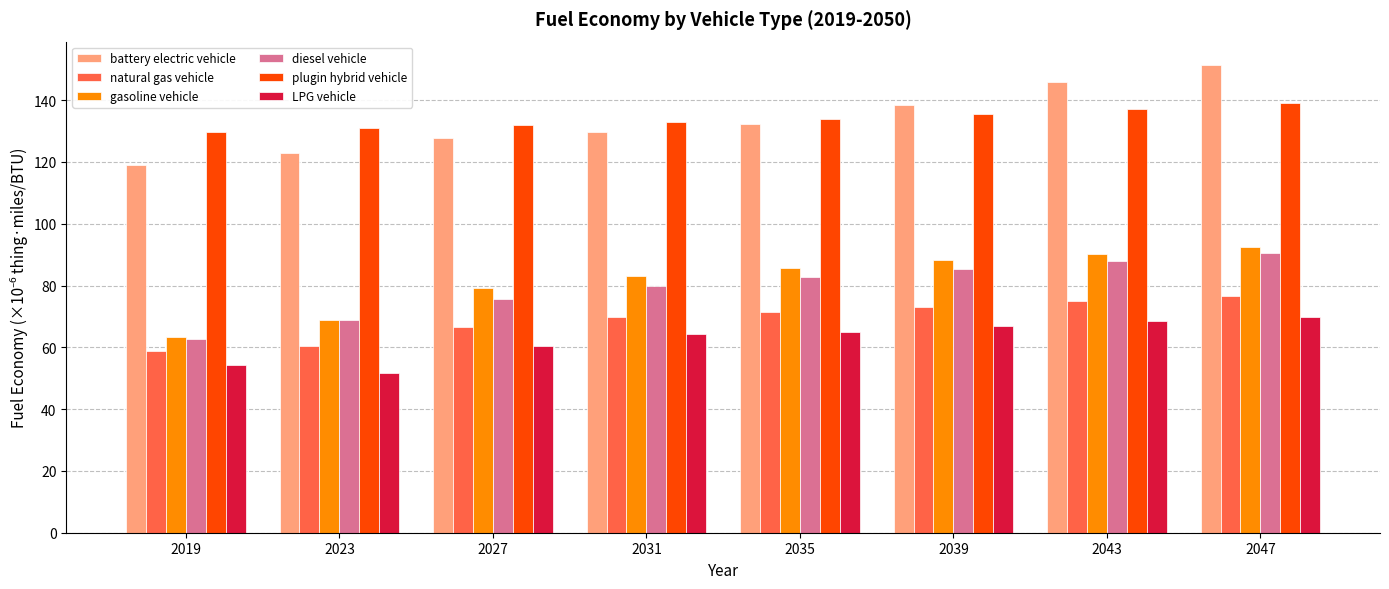

What value does the diesel vehicle series have at 2019?

62.6